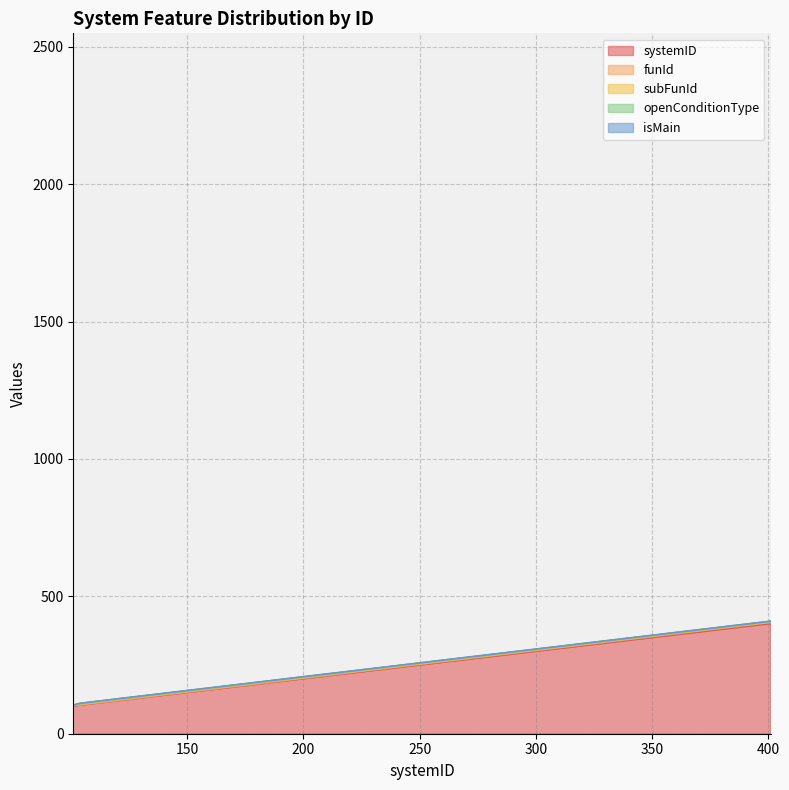

Read the openConditionType value at 101.

1